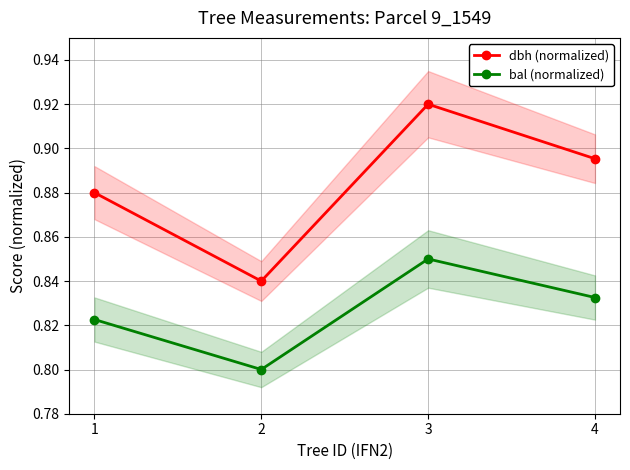

What is the difference between the maximum and minimum values in the dbh (normalized) series?

0.1